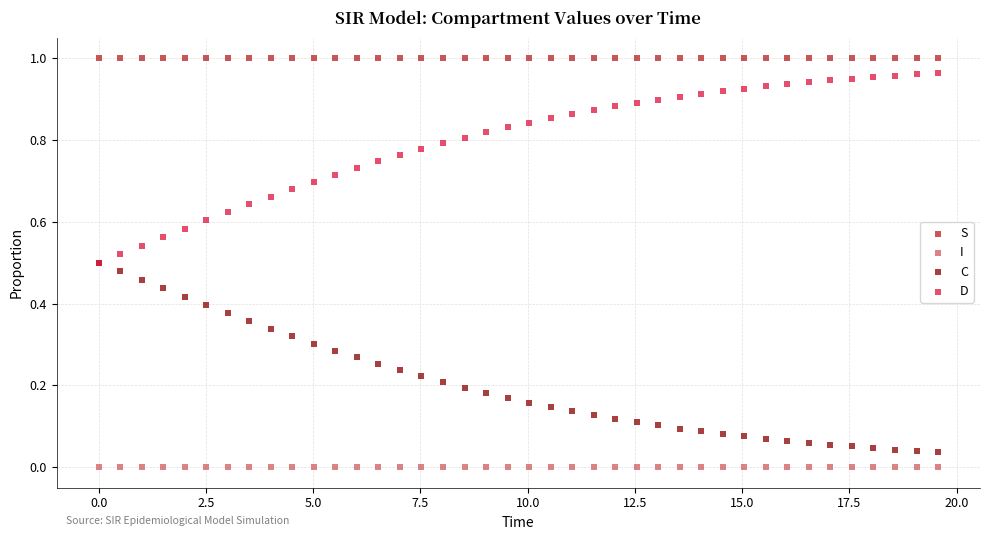

What are all the series names shown in the legend?

S, I, C, D